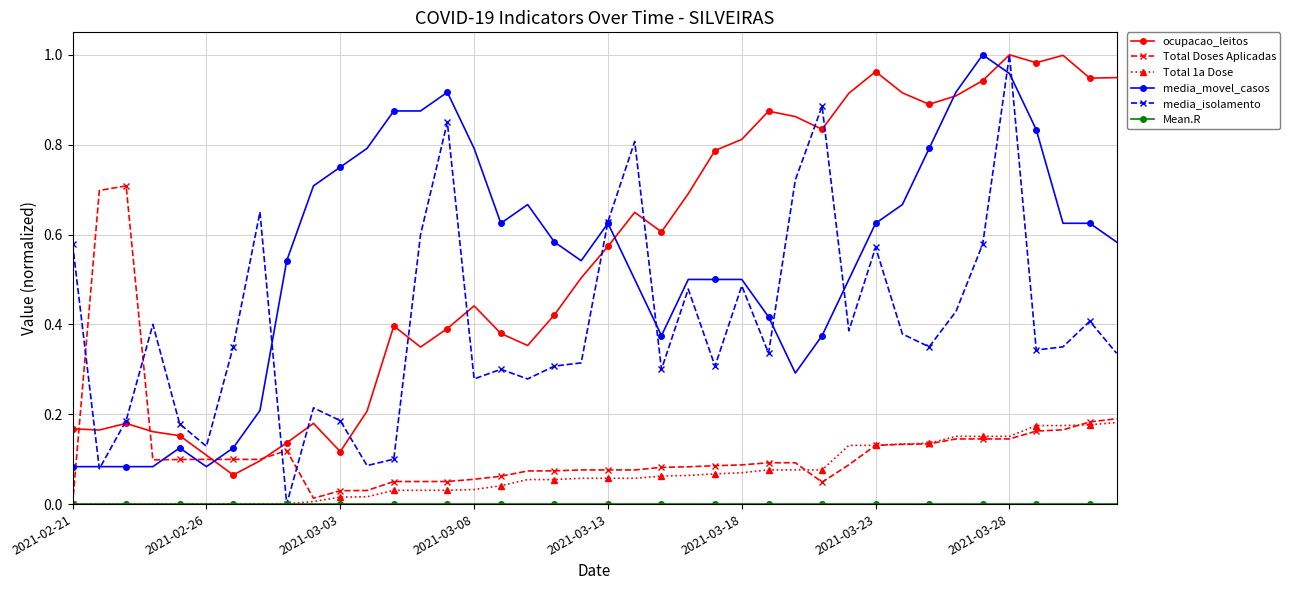

True or false: ocupacao_leitos and Total 1a Dose intersect in this chart.

False